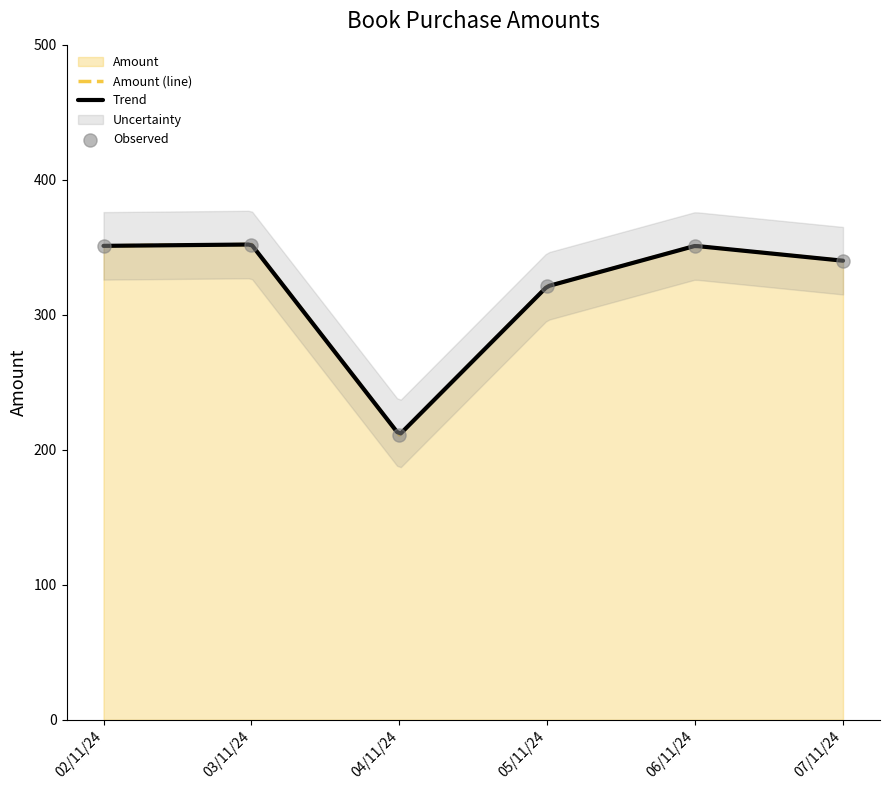

The value of Amount (line) at 07/11/24 is 220. True or false?

False